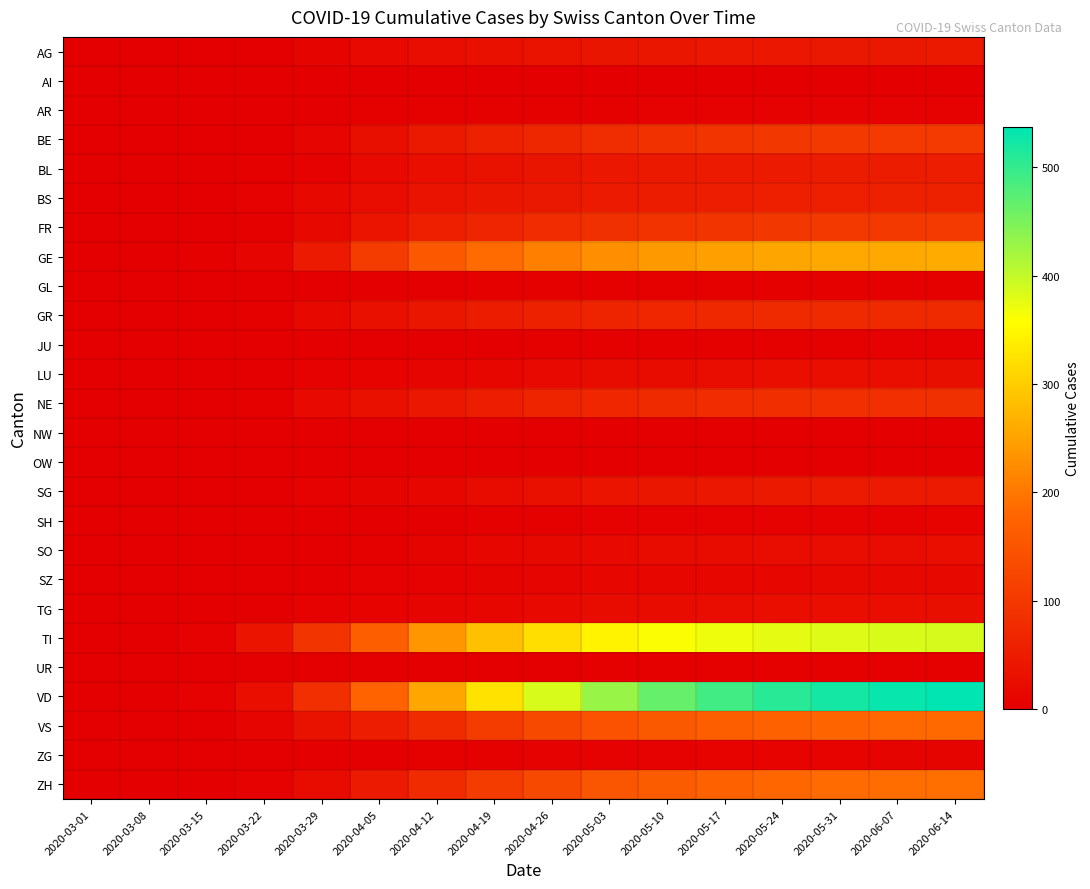

Which series has the widest spread of values?

VD